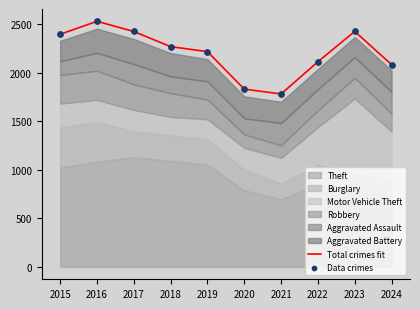

At how many categories does at least one series exceed 2443?

1